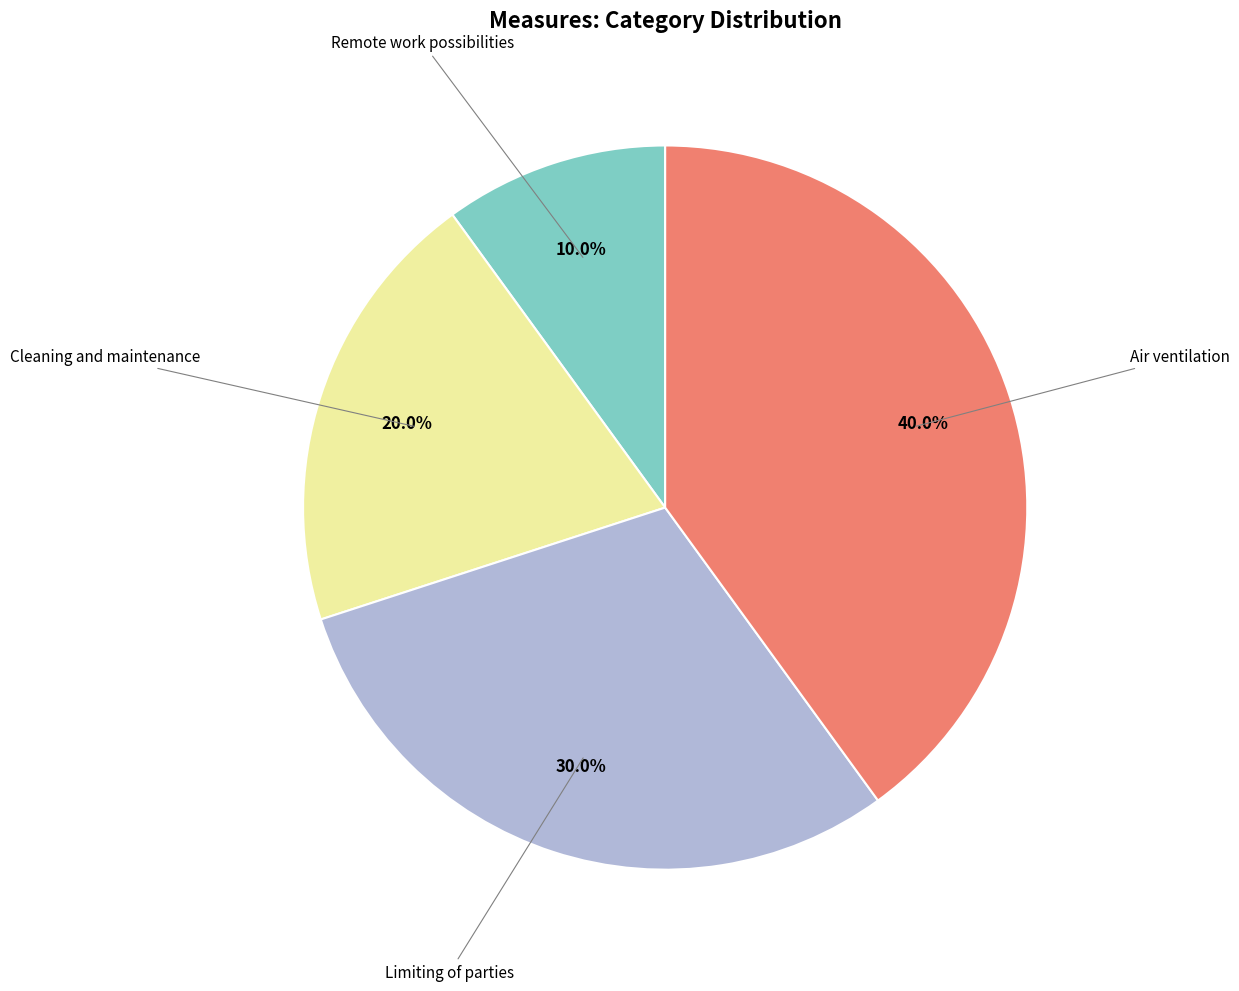

Does any single category account for the majority?

No